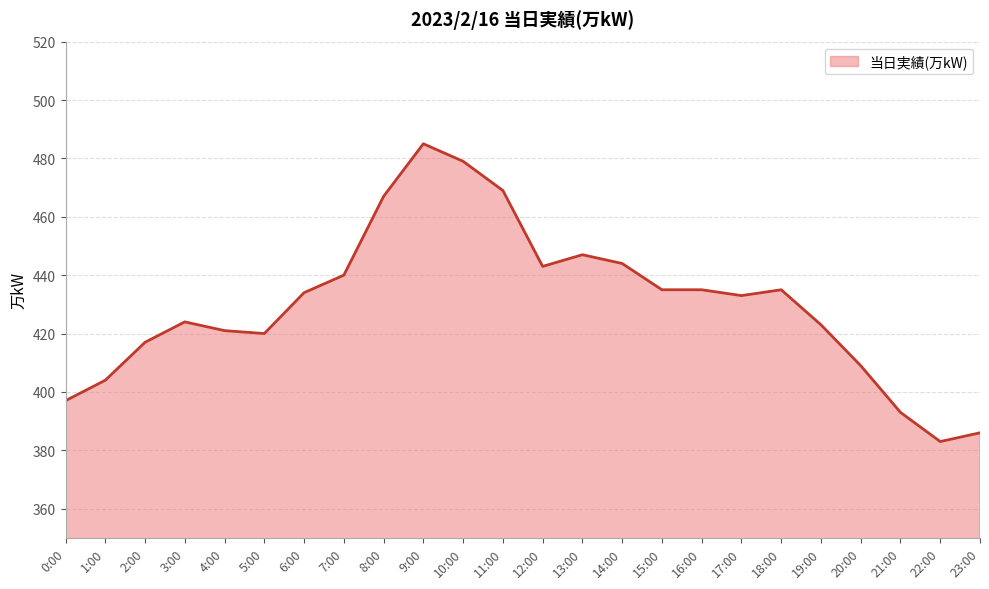

What is the maximum value shown in the chart?

485